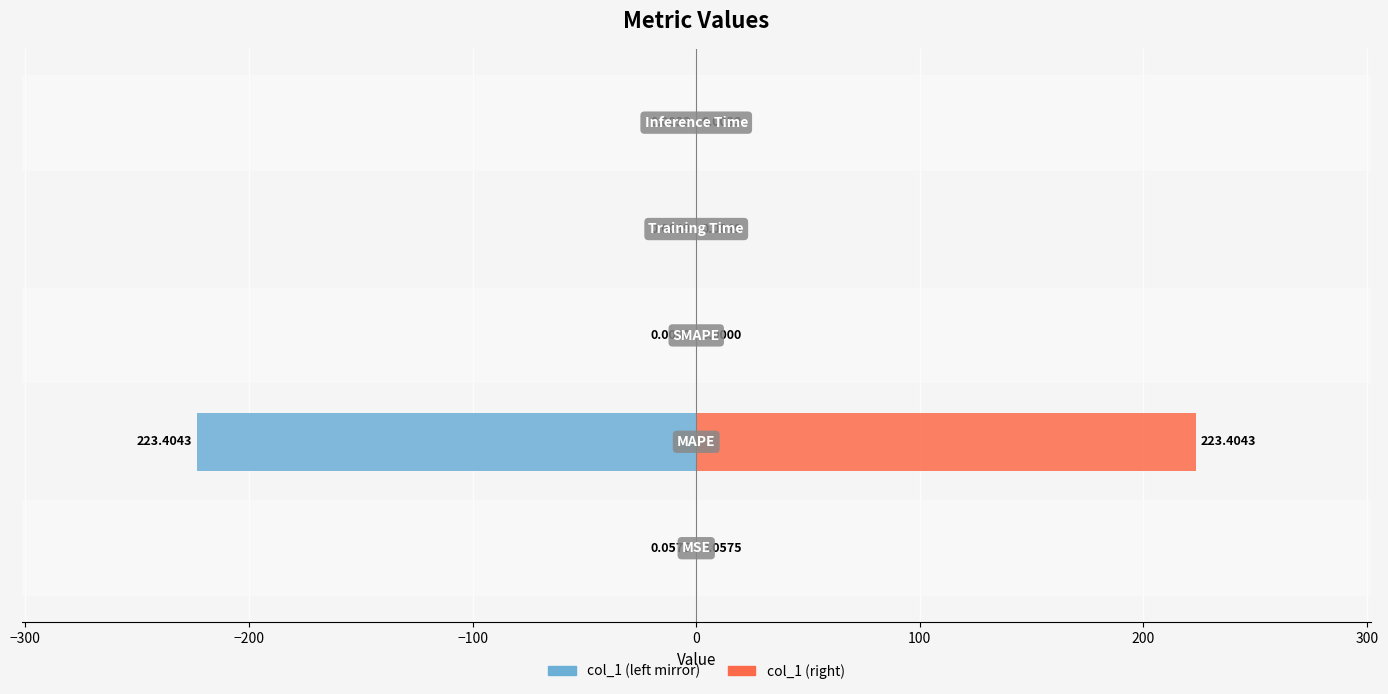

What is the difference between the maximum and minimum values in the col_1 (left) series?

223.4